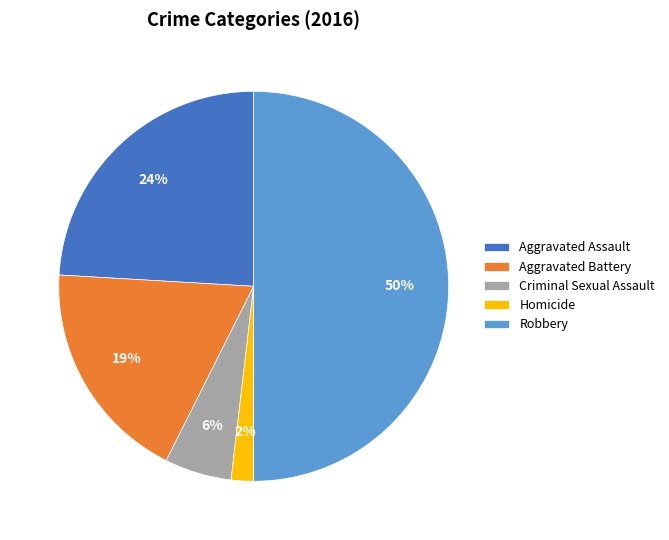

Count the number of slices in the pie.

5